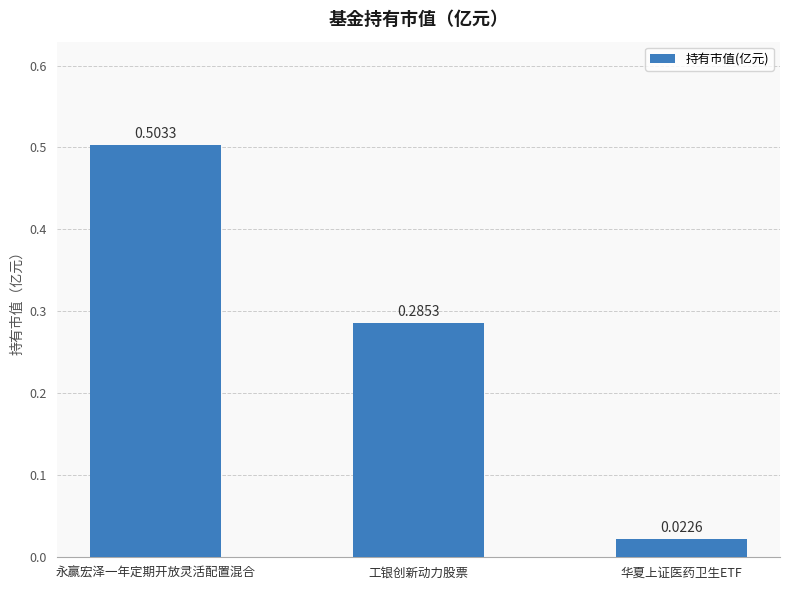

At which category does the chart reach its minimum across all series?

华夏上证医药卫生ETF